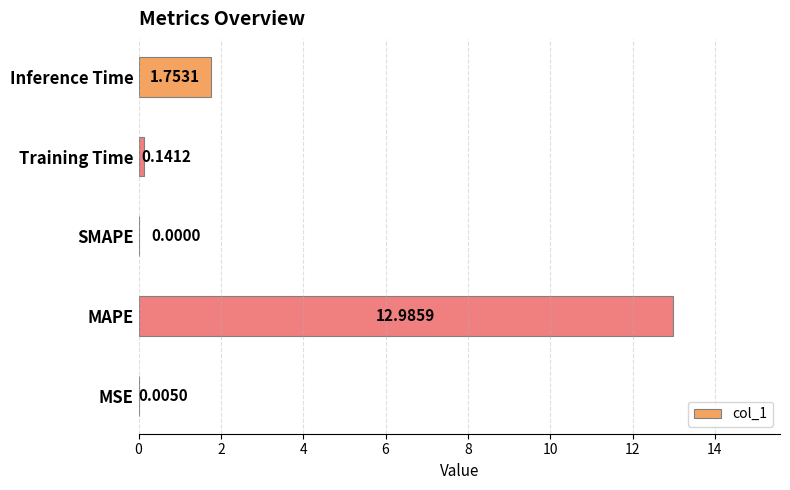

What is the sum of all values?

14.9